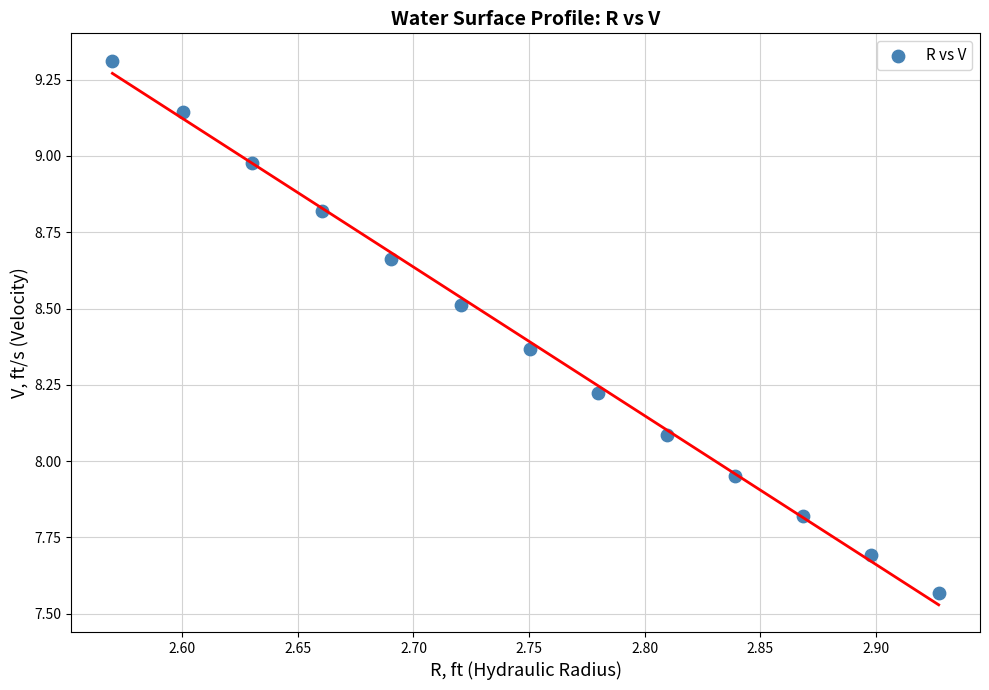

What is the range of X values (max minus min)?

0.4